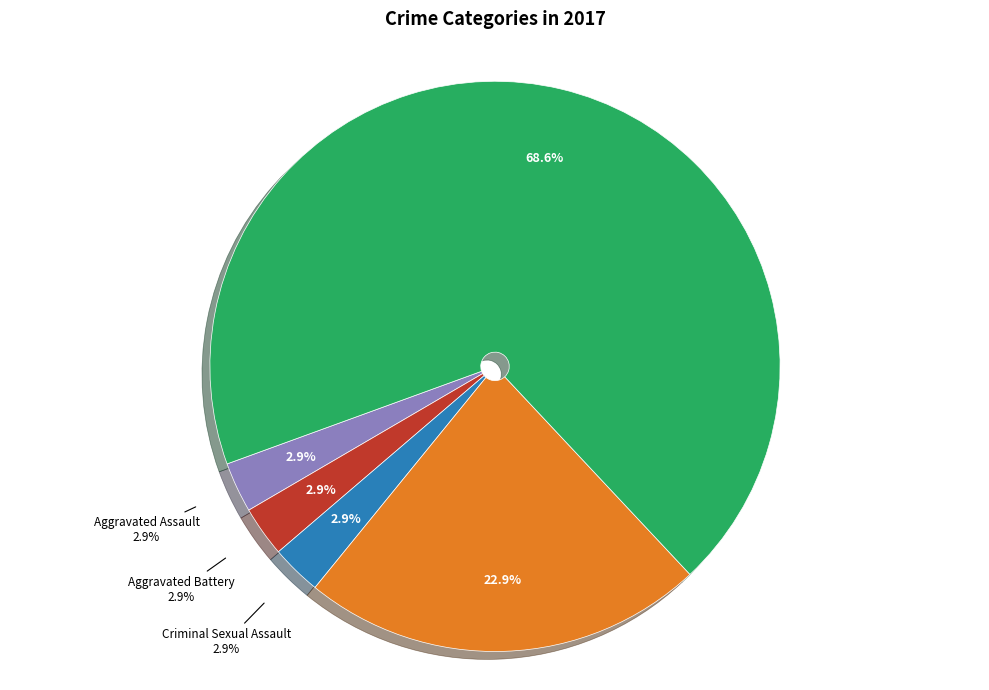

To the nearest percent, what is the average slice percentage?

20%